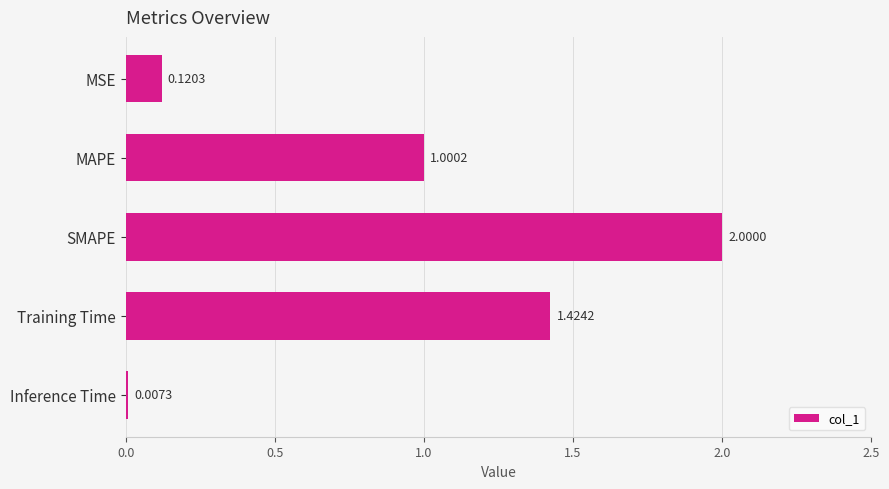

What is the greatest value displayed?

2.0